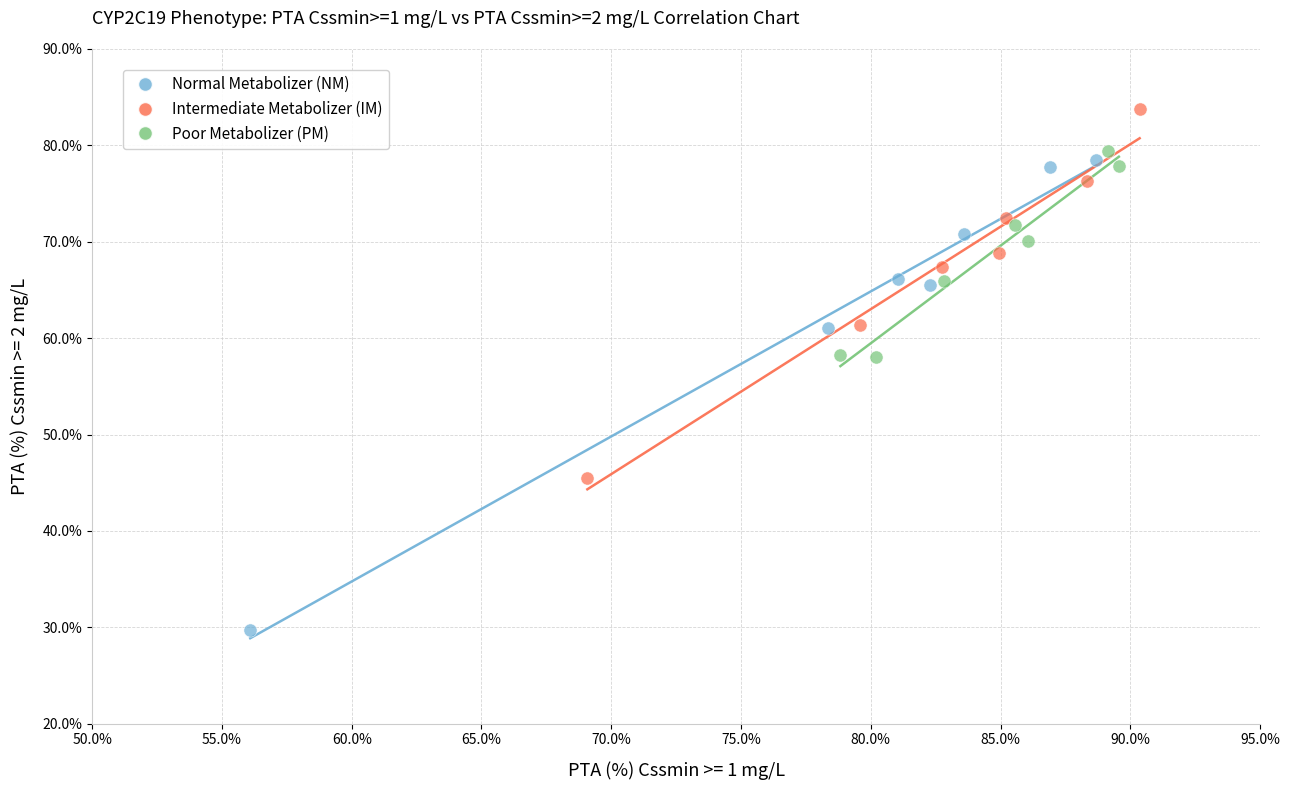

Which series reaches the minimum Y coordinate?

Normal Metabolizer (NM)